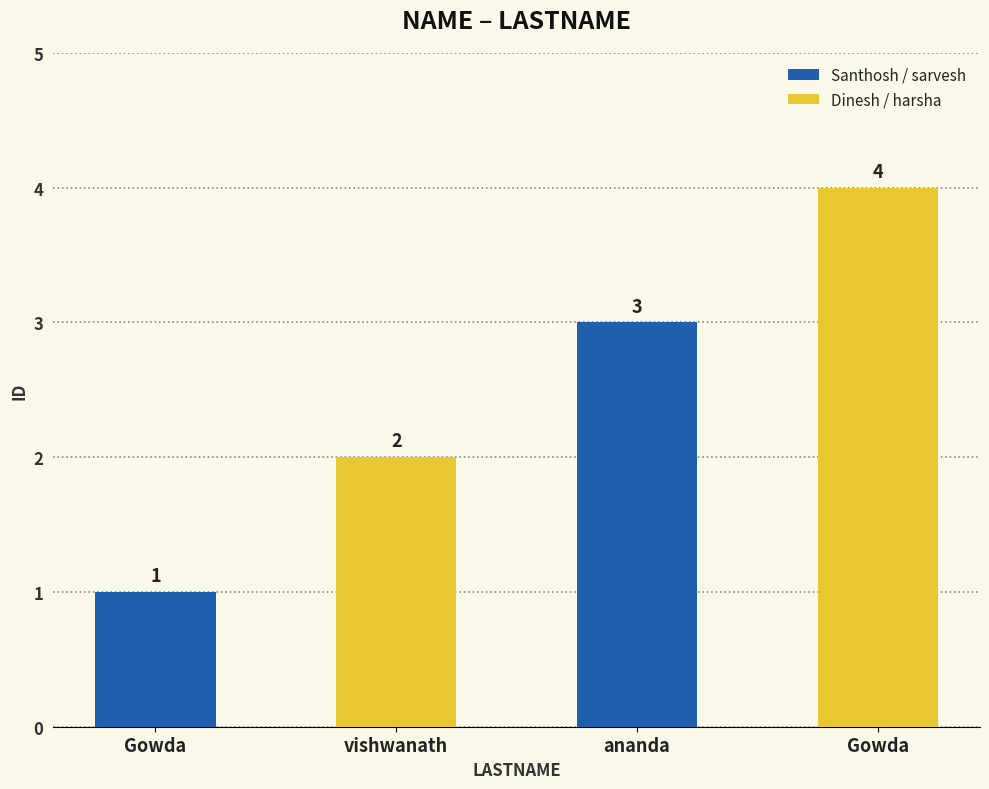

Is it true that the value at vishwanath is 1?

False